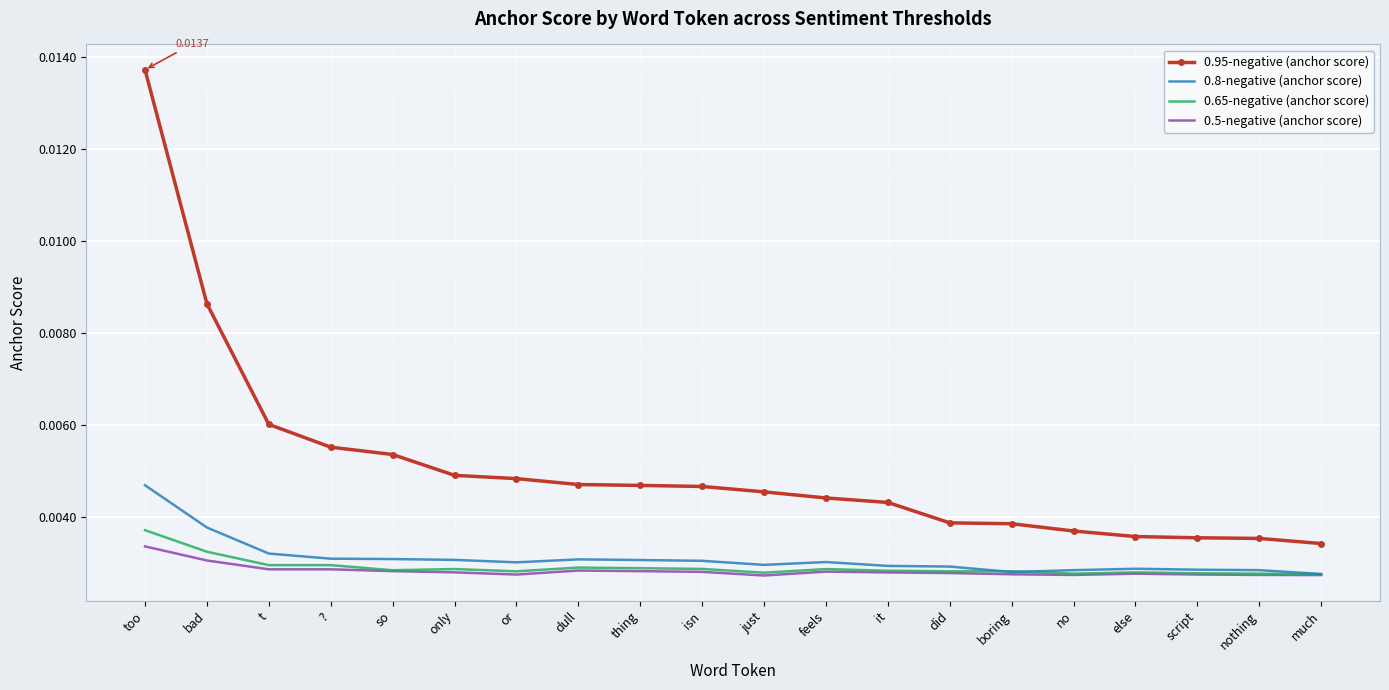

Which series has the largest total across all categories?

0.95-negative (anchor score)